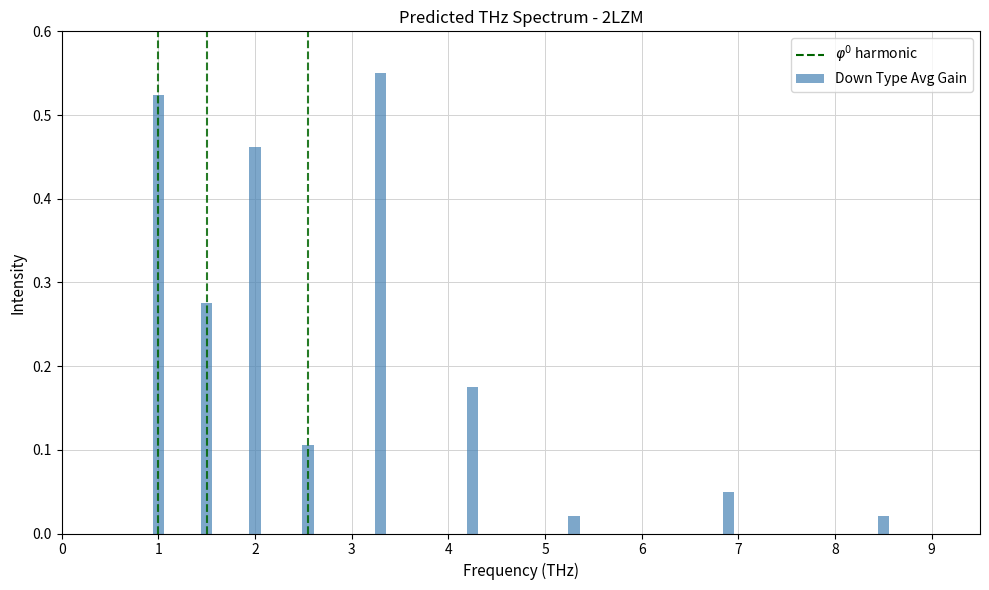

What is the sum of all values?

2.2